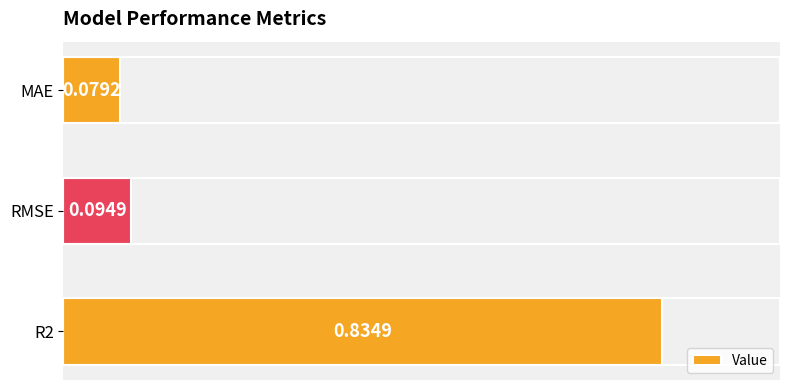

List the labels in order of value, largest first.

R2, RMSE, MAE